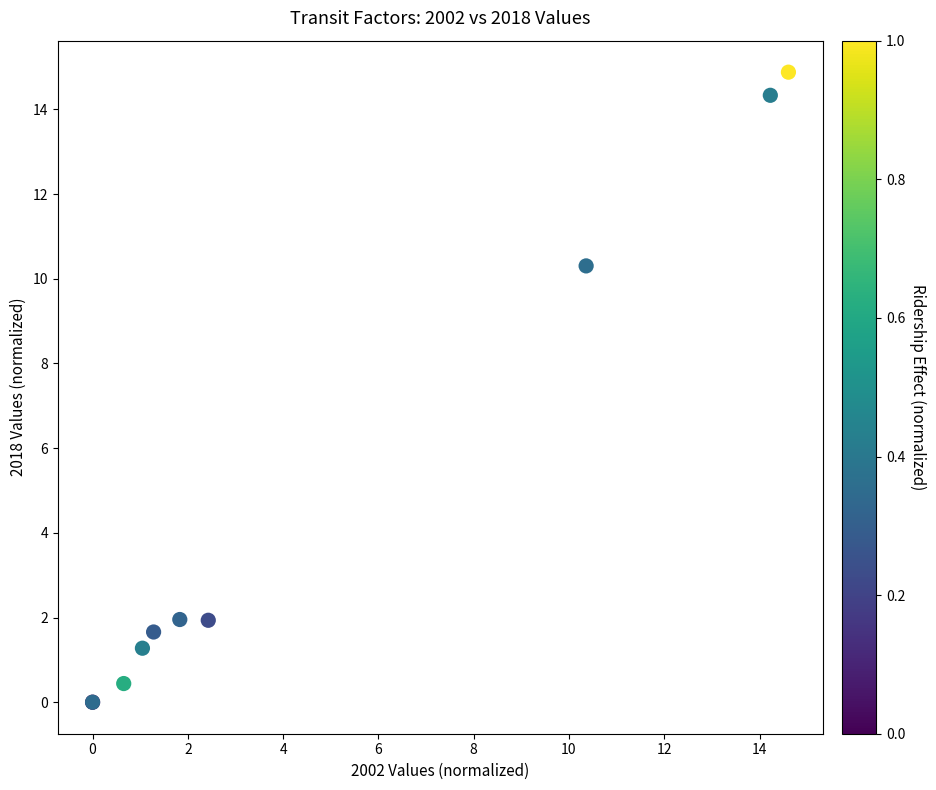

What Y value in the scatter plot is closest to 7?

10.3